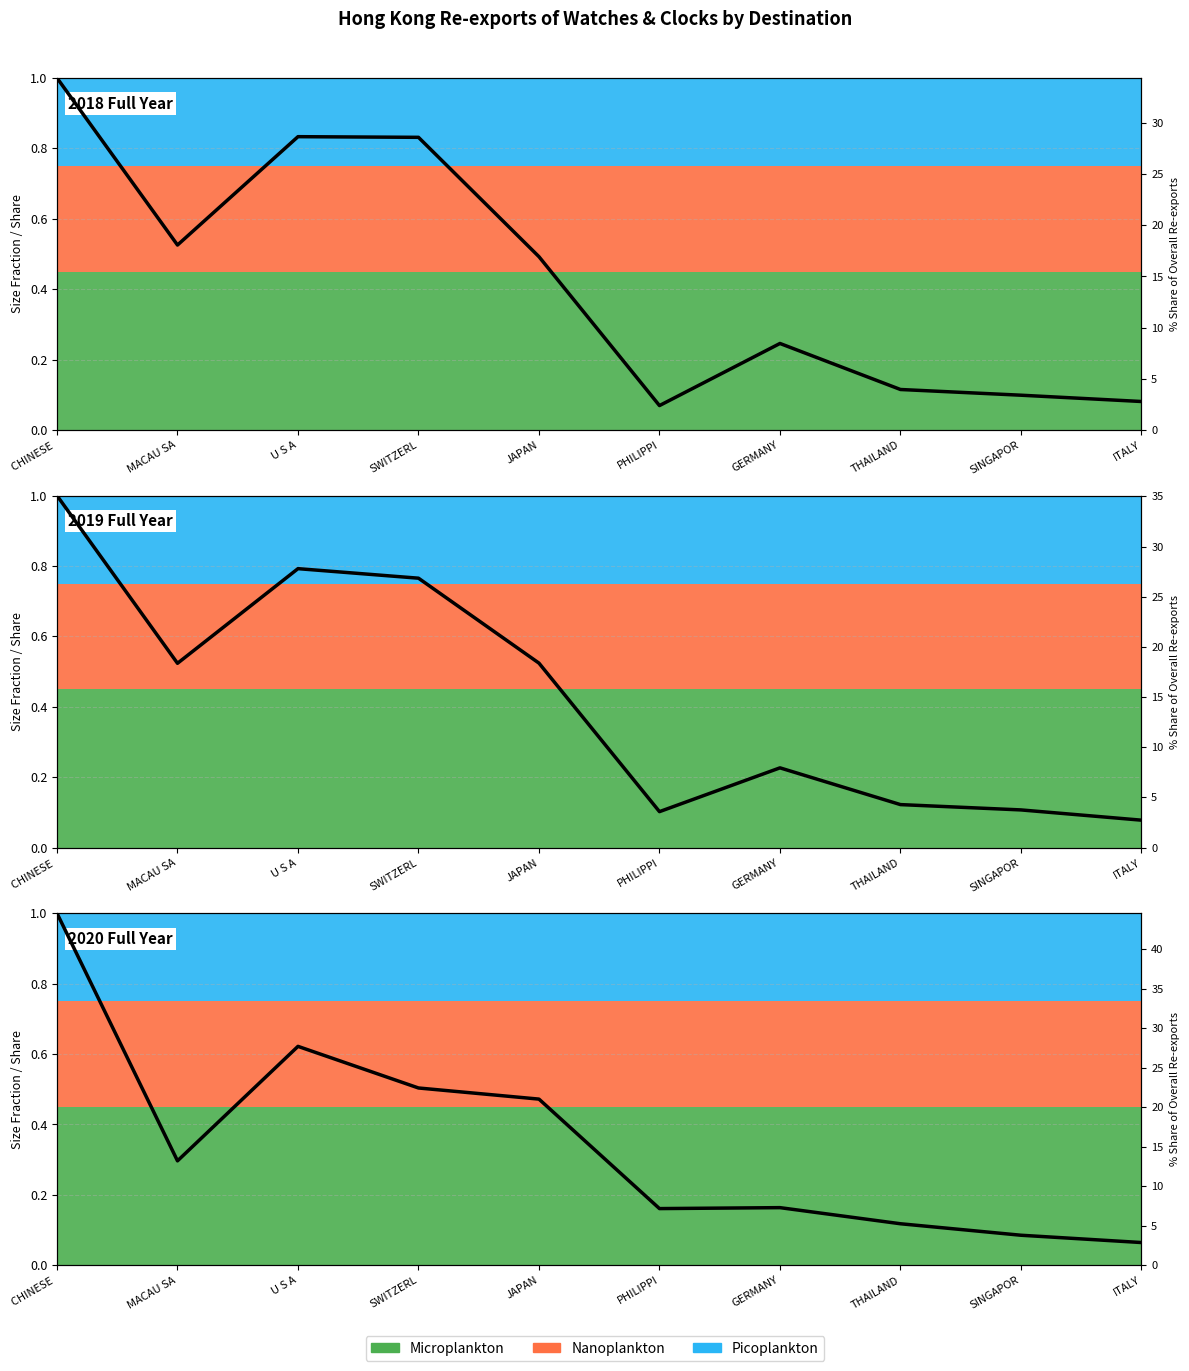

True or false: the data has more than 0 interior local peaks.

True